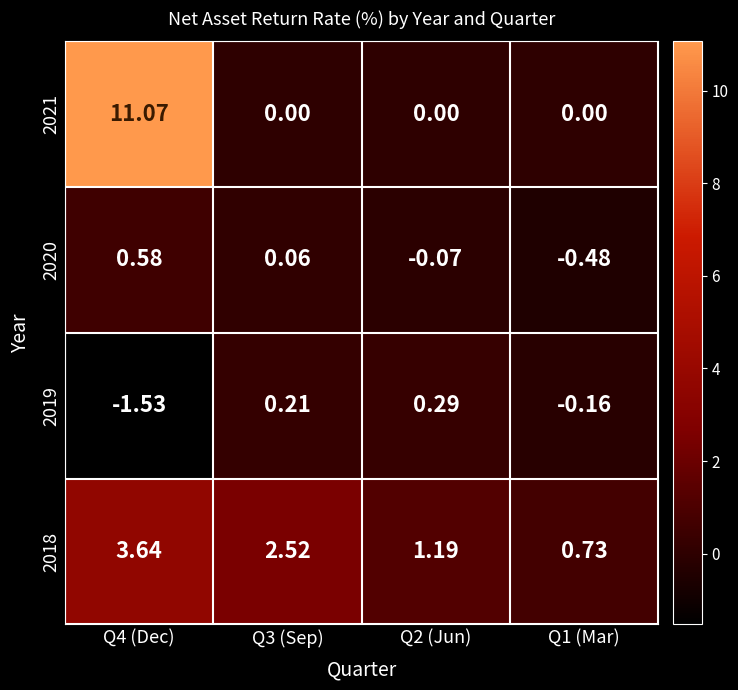

Which series has the widest spread of values?

2021